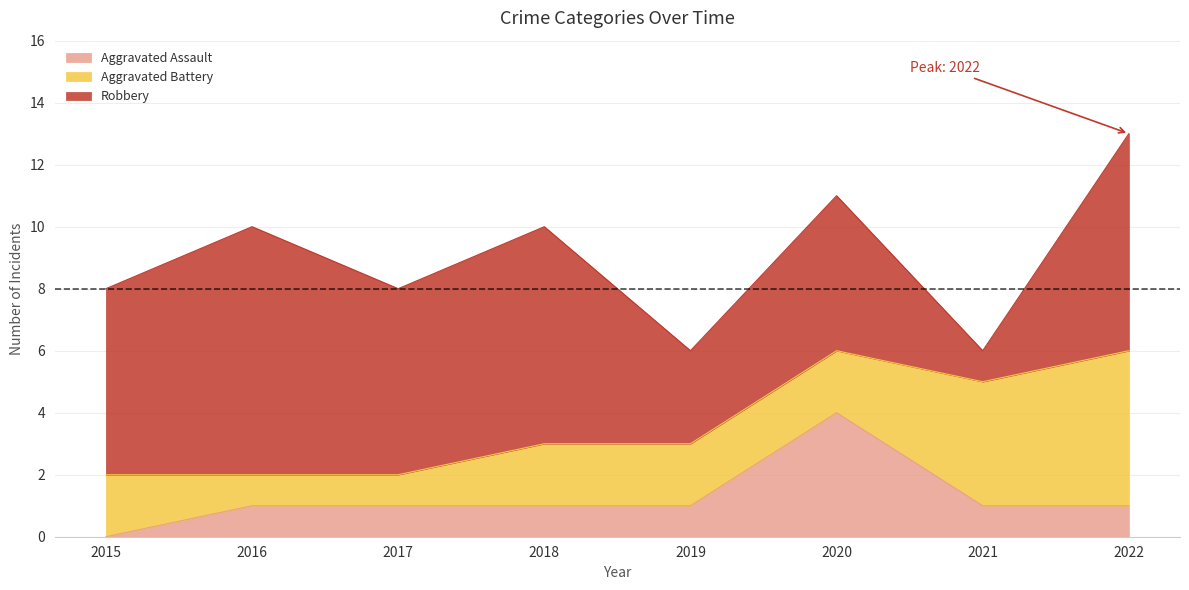

True or false: Robbery and Aggravated Assault cross at least once.

False